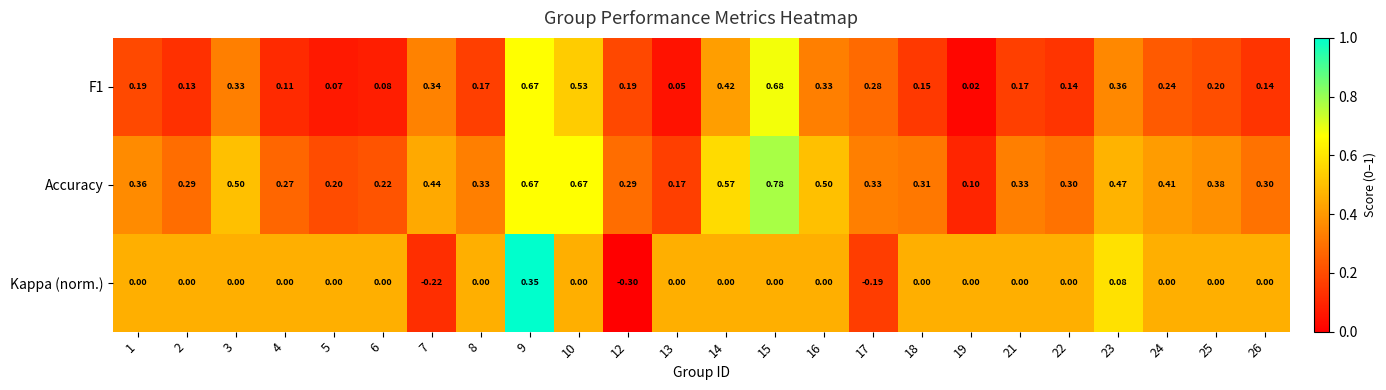

Rank the series by their maximum value, from lowest to highest.

Kappa (norm.), F1, Accuracy